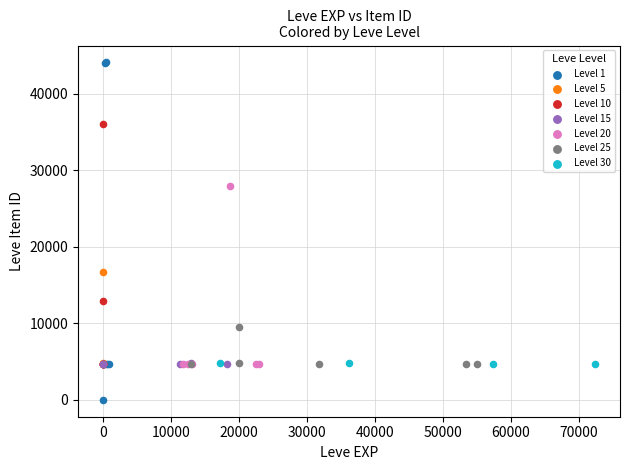

Which series contains the highest Y value?

Level 1